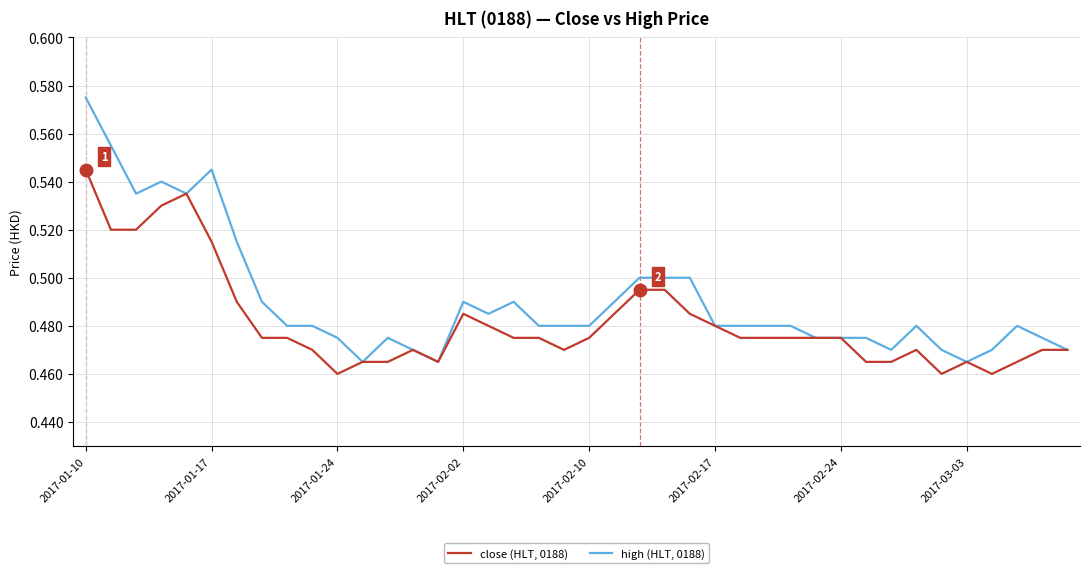

At how many categories does at least one series exceed 0?

40